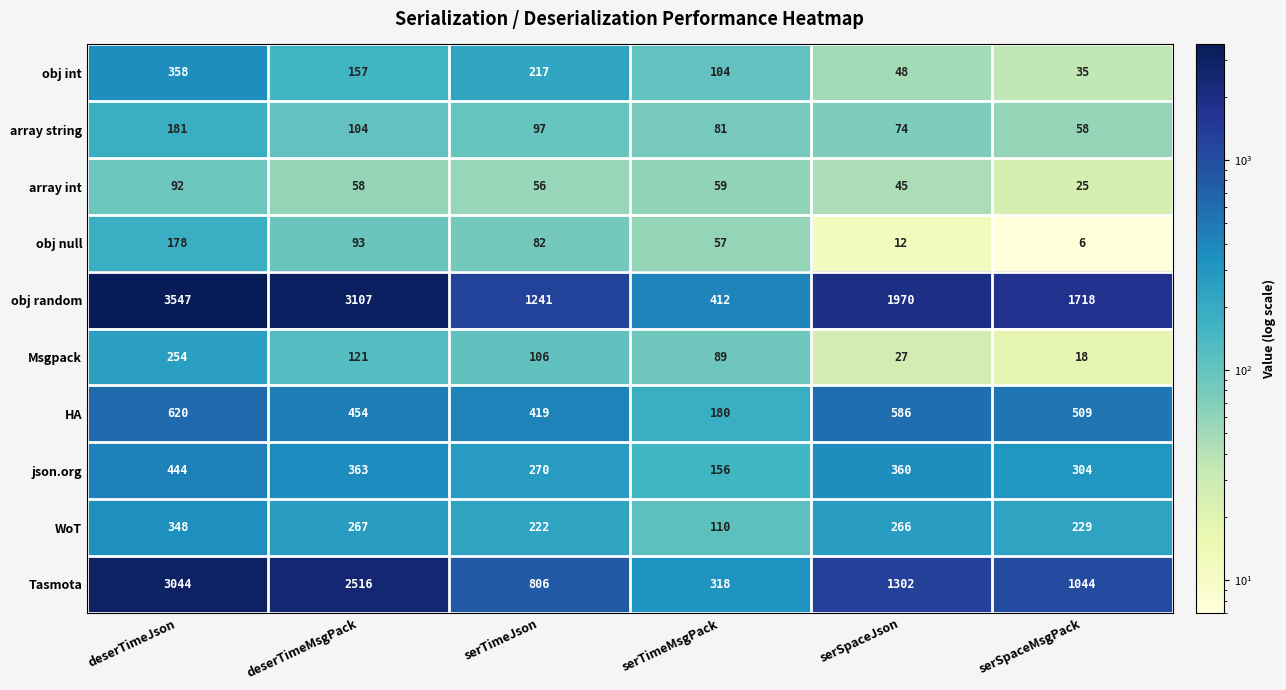

What is the sum of the json.org values at serTimeMsgPack and serSpaceMsgPack?

460